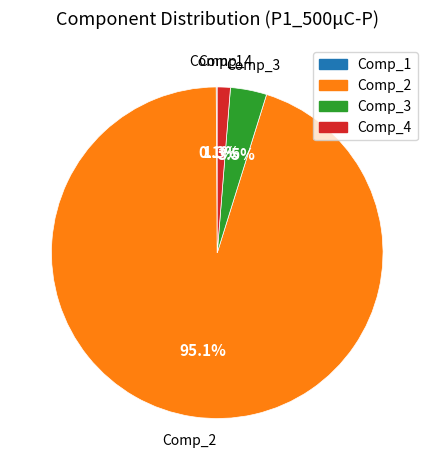

Is there any slice that represents more than half of the pie?

Yes